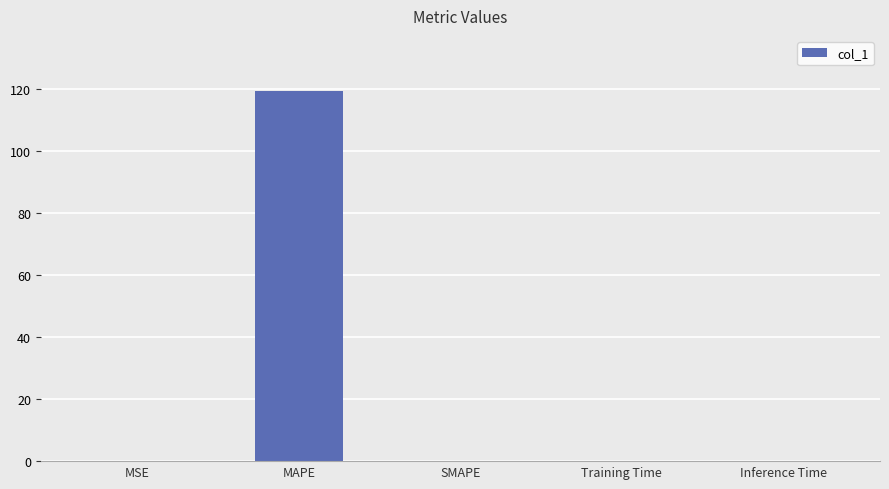

What is the maximum value shown in the chart?

119.2